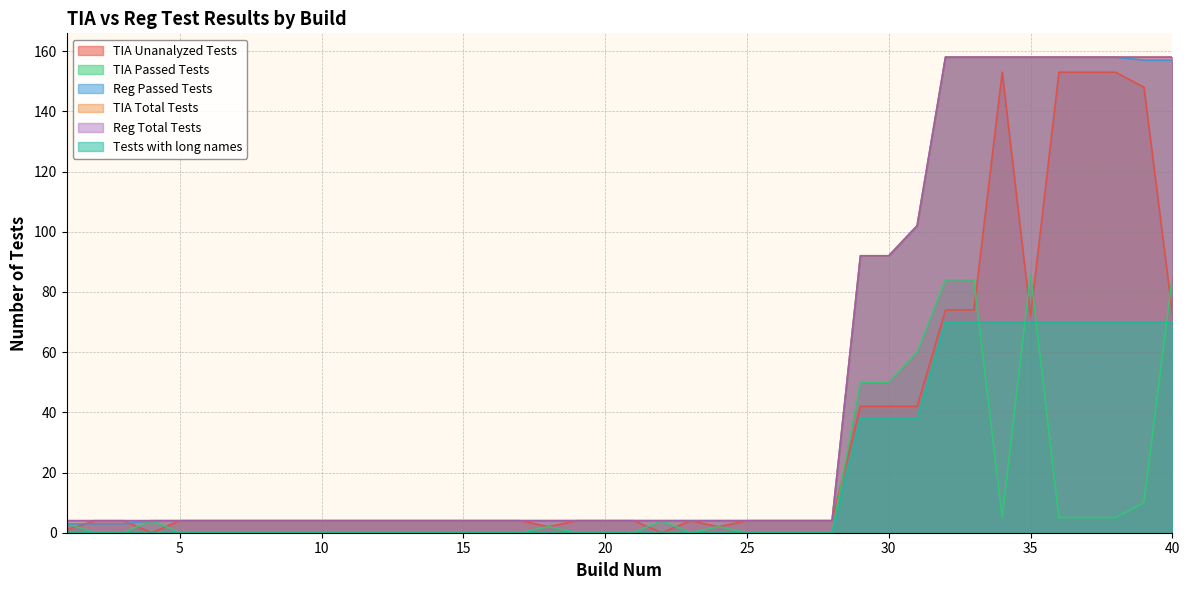

Reading left to right, what are all the values shown in this chart?

TIA Unanalyzed Tests: 1	4	4	0	4	4	4	4	4	4	4	4	4	4	4	4	4	2	4	4	4	0	4	2	4	4	4	4	42	42	42	74	74	153	72	153	153	153	148	73
TIA Passed Tests: 3	0	0	4	0	0	0	0	0	0	0	0	0	0	0	0	0	2	0	0	0	4	0	2	0	0	0	0	50	50	60	84	84	5	86	5	5	5	10	85
Reg Passed Tests: 3	3	3	4	4	4	4	4	4	4	4	4	4	4	4	4	4	4	4	4	4	4	4	4	4	4	4	4	92	92	102	158	158	158	158	158	158	158	157	157
TIA Total Tests: 4	4	4	4	4	4	4	4	4	4	4	4	4	4	4	4	4	4	4	4	4	4	4	4	4	4	4	4	92	92	102	158	158	158	158	158	158	158	158	158
Reg Total Tests: 4	4	4	4	4	4	4	4	4	4	4	4	4	4	4	4	4	4	4	4	4	4	4	4	4	4	4	4	92	92	102	158	158	158	158	158	158	158	158	158
Tests with long names: 0	0	0	0	0	0	0	0	0	0	0	0	0	0	0	0	0	0	0	0	0	0	0	0	0	0	0	0	38	38	38	70	70	70	70	70	70	70	70	70